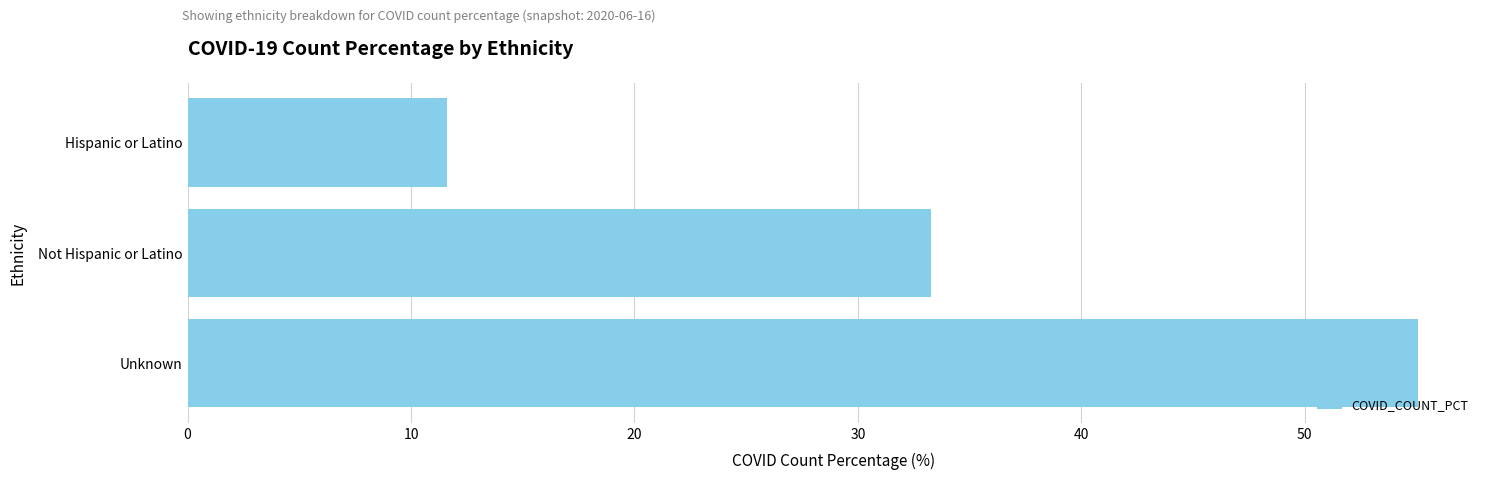

Rank the categories by value from lowest to highest.

Hispanic or Latino, Not Hispanic or Latino, Unknown